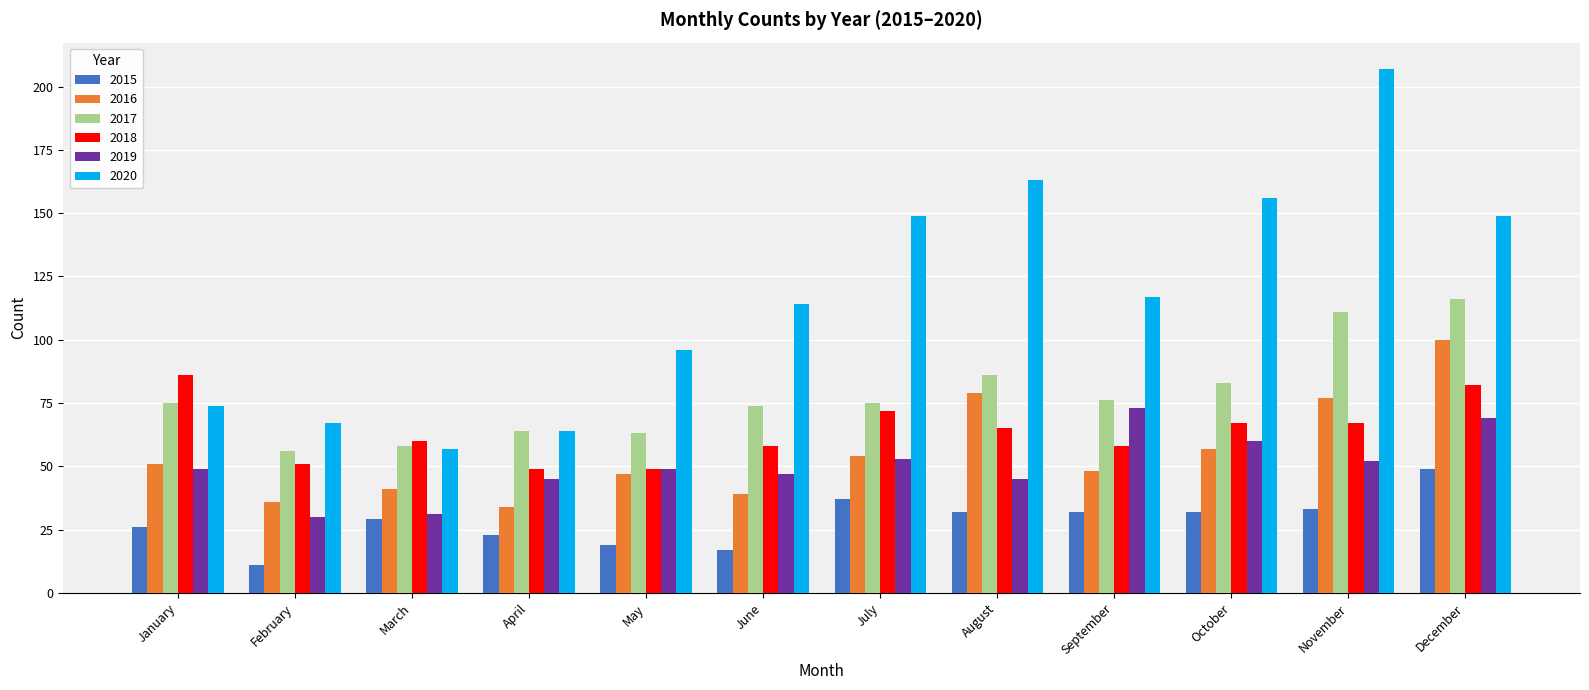

List the series in order of their peak value, lowest first.

2015, 2019, 2018, 2016, 2017, 2020